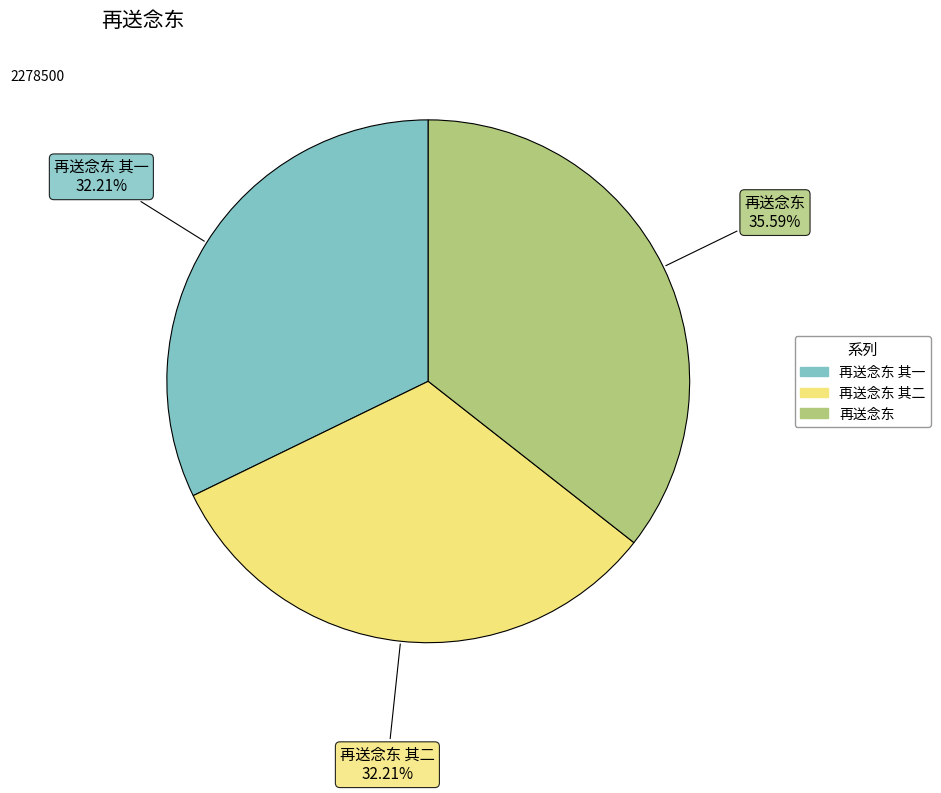

Is there any slice that represents more than half of the pie?

No